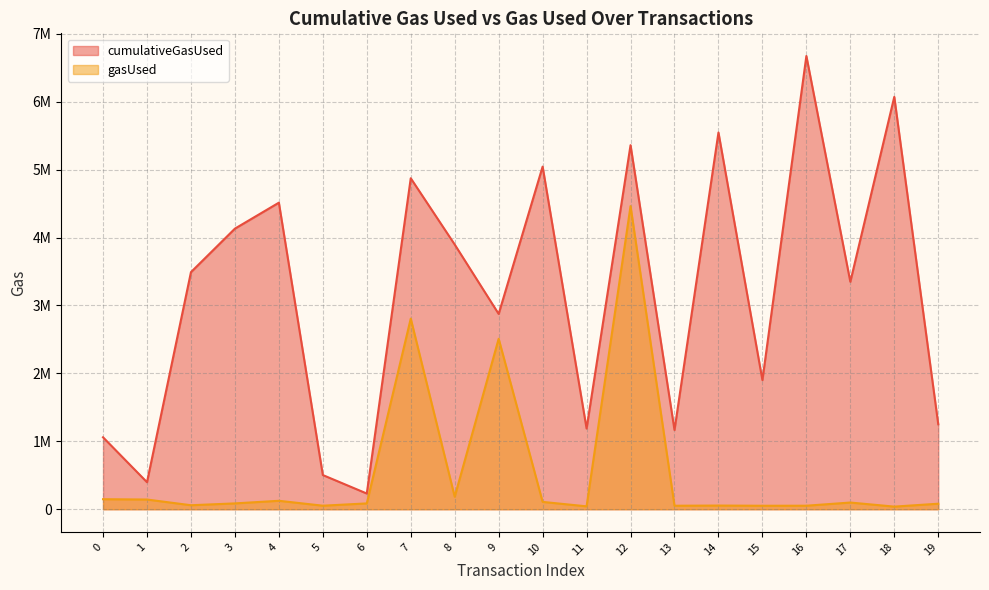

True or false: gasUsed and cumulativeGasUsed intersect in this chart.

False